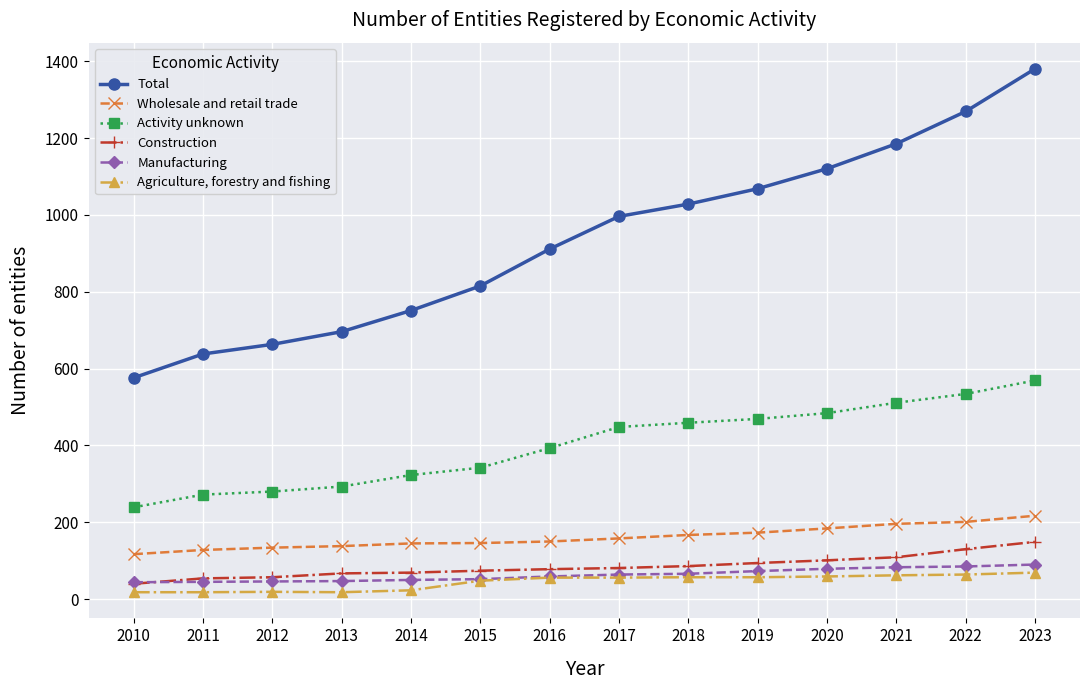

True or false: Activity unknown has a value of 388 at 2010.

False